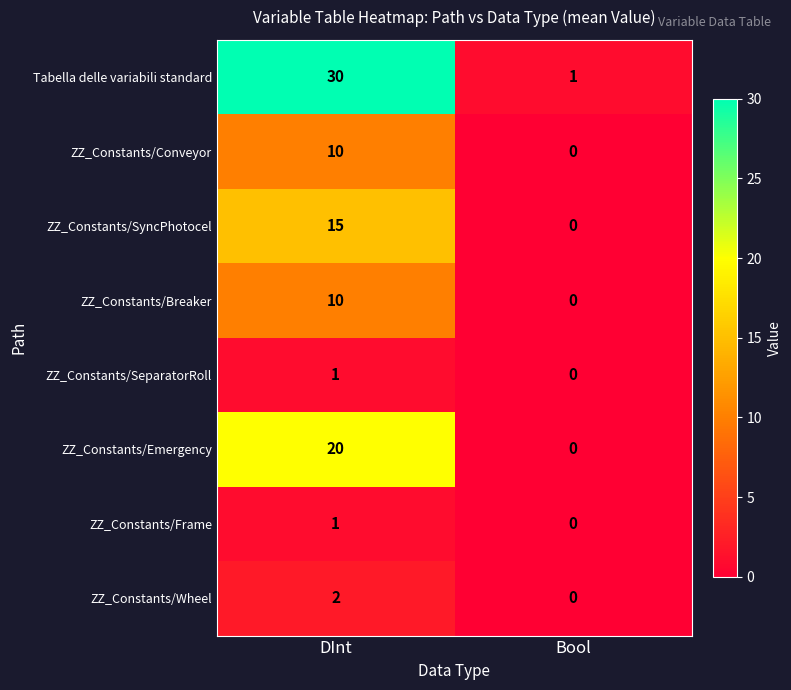

Which label corresponds to the smallest value in the chart?

Bool